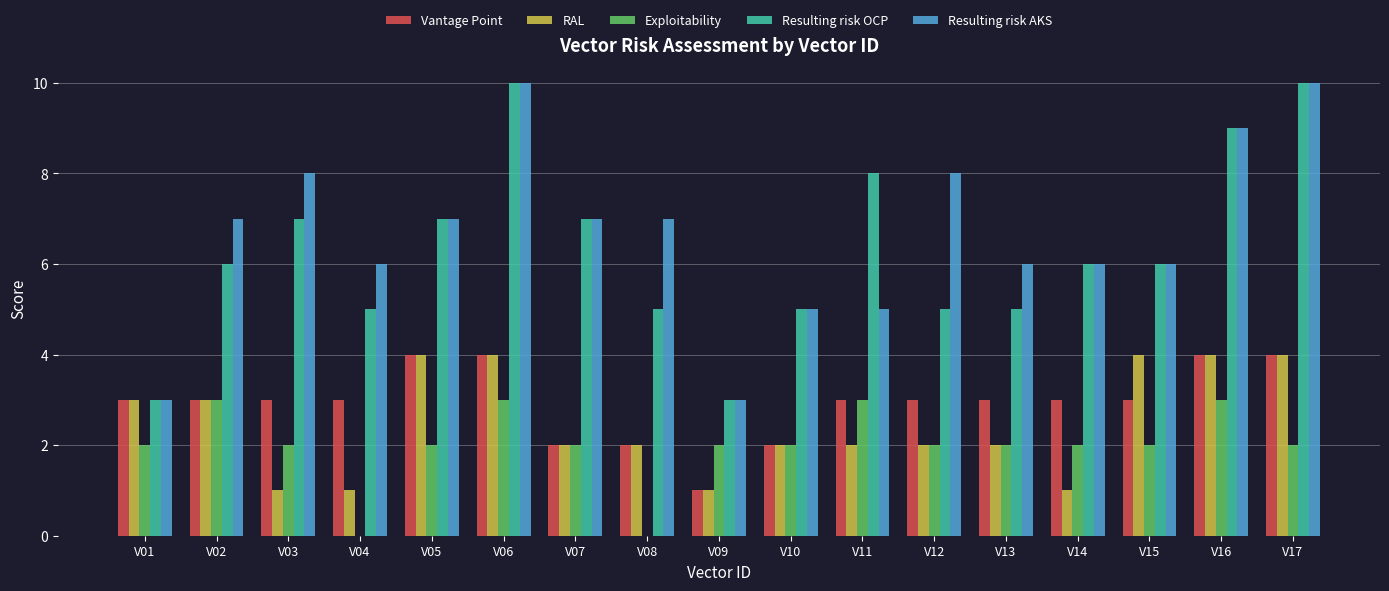

Are the bars horizontal?

No